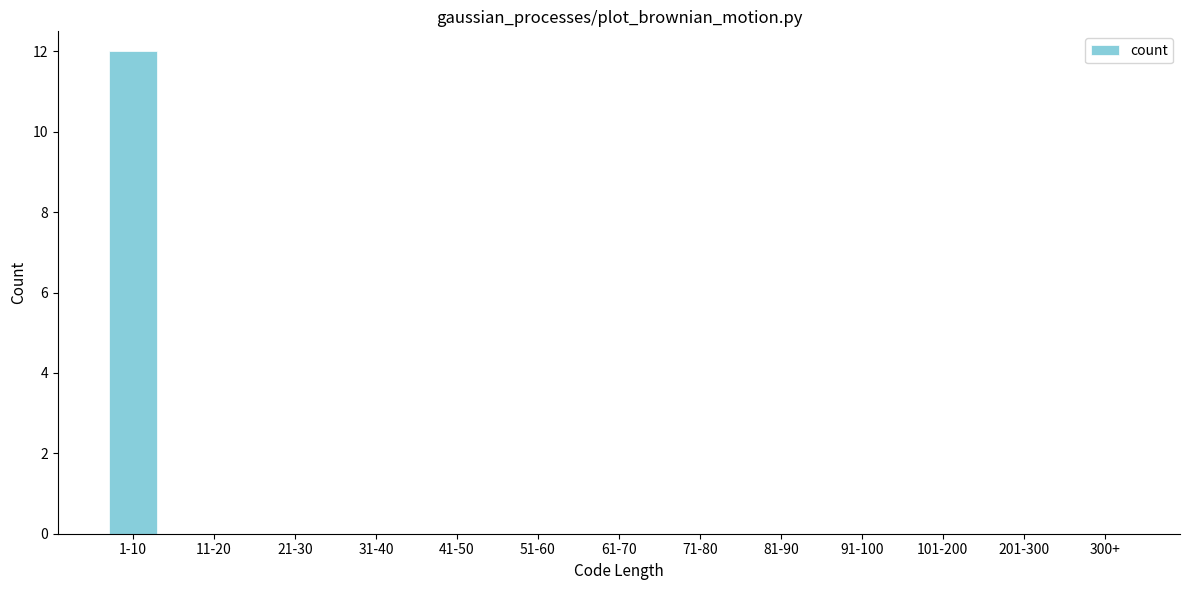

Reading left to right, what are all the values shown in this chart?

1-10=12	11-20=0	21-30=0	31-40=0	41-50=0	51-60=0	61-70=0	71-80=0	81-90=0	91-100=0	101-200=0	201-300=0	300+=0